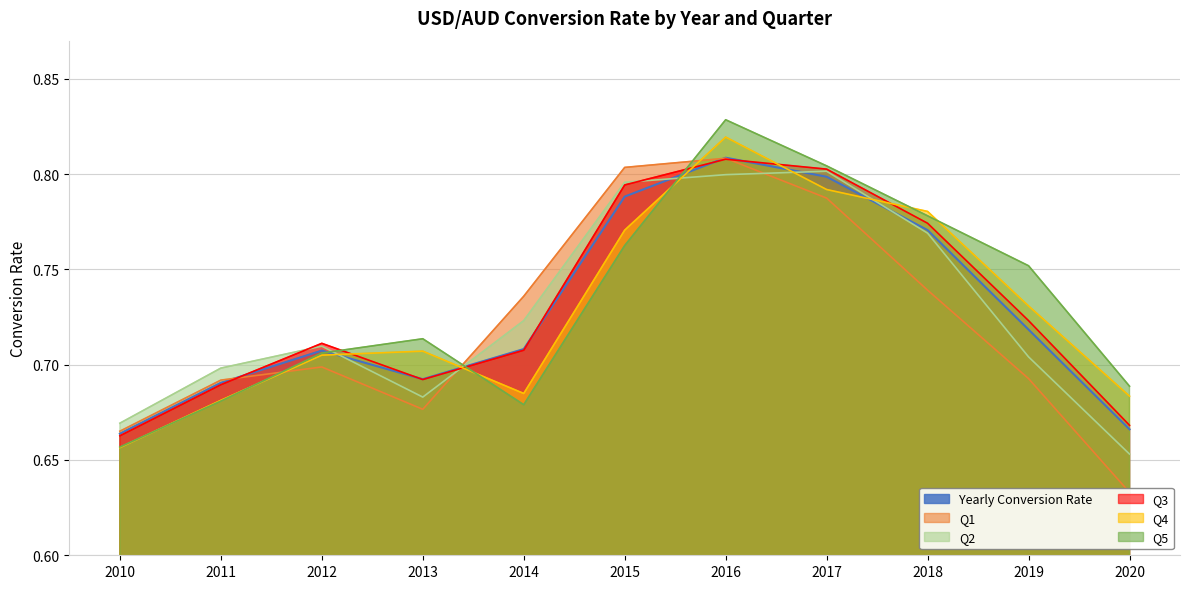

Read the Q4 value at 2011.

0.7